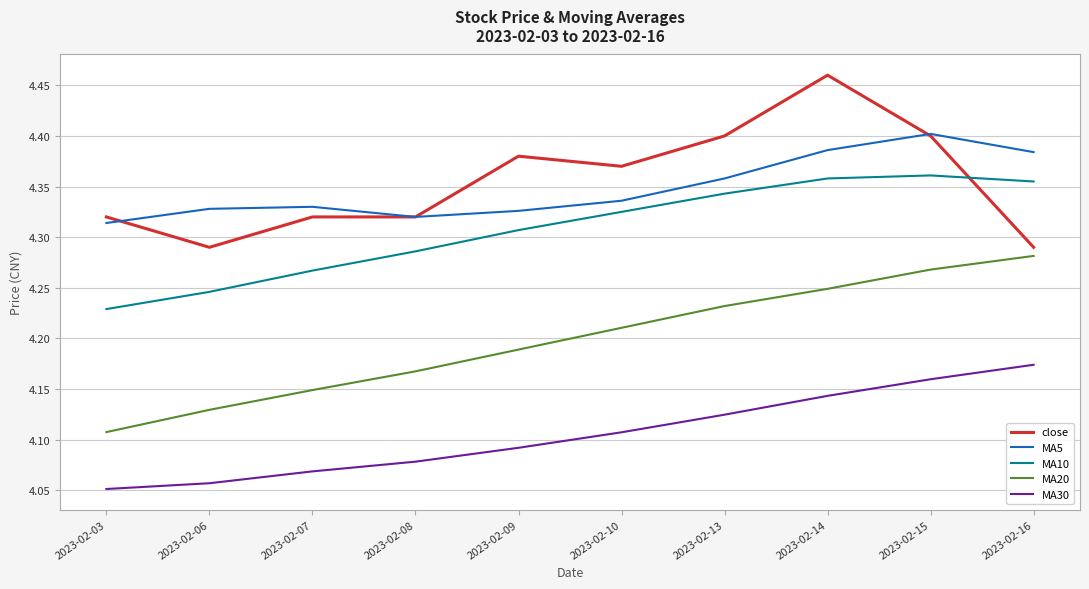

Does the chart display data point markers on the line(s)?

No